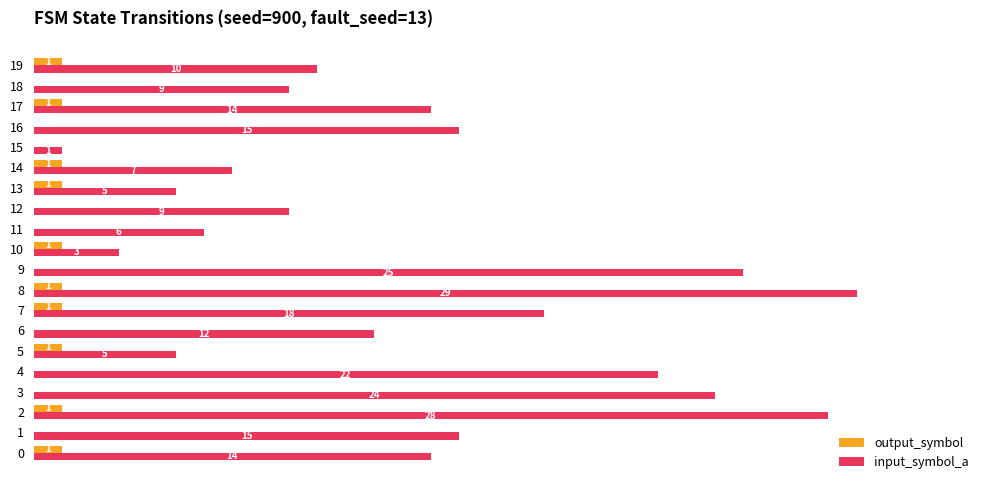

Which series has the largest total across all categories?

input_symbol_a